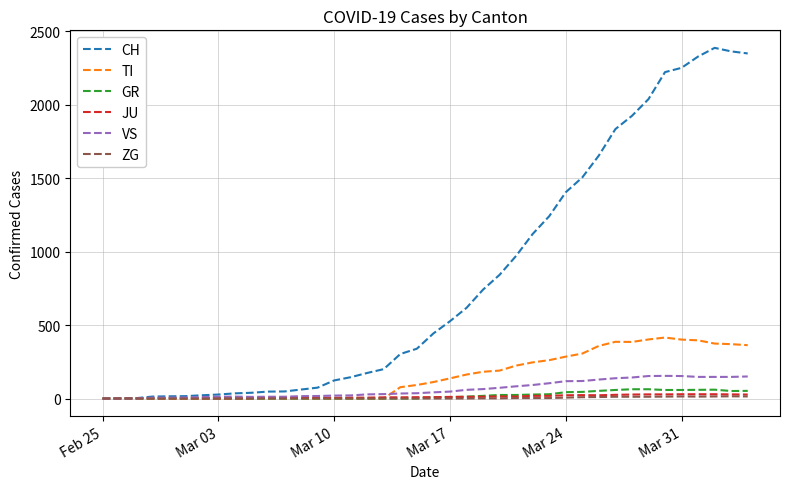

Which series has the largest total across all categories?

CH